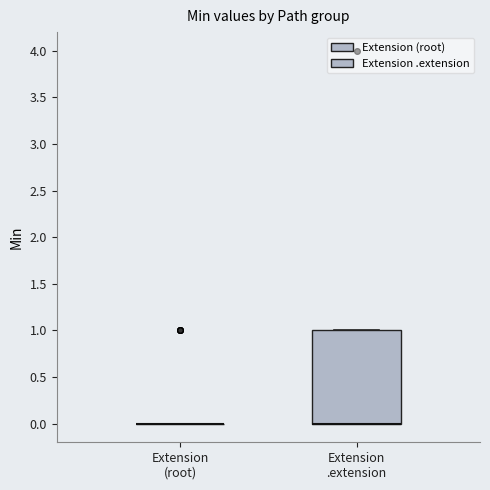

Reading left to right, read every box against the y-axis: the position of its median line, the range the box covers, and the ends of its whiskers. The values are not printed on the chart, so give them approximately, as read against the axis.

Extension (root): box collapsed to a line at 0, whiskers 0 to 0
Extension .extension: median 0 (drawn on the box's lower edge), box 0 to 1, whiskers 0 to 1